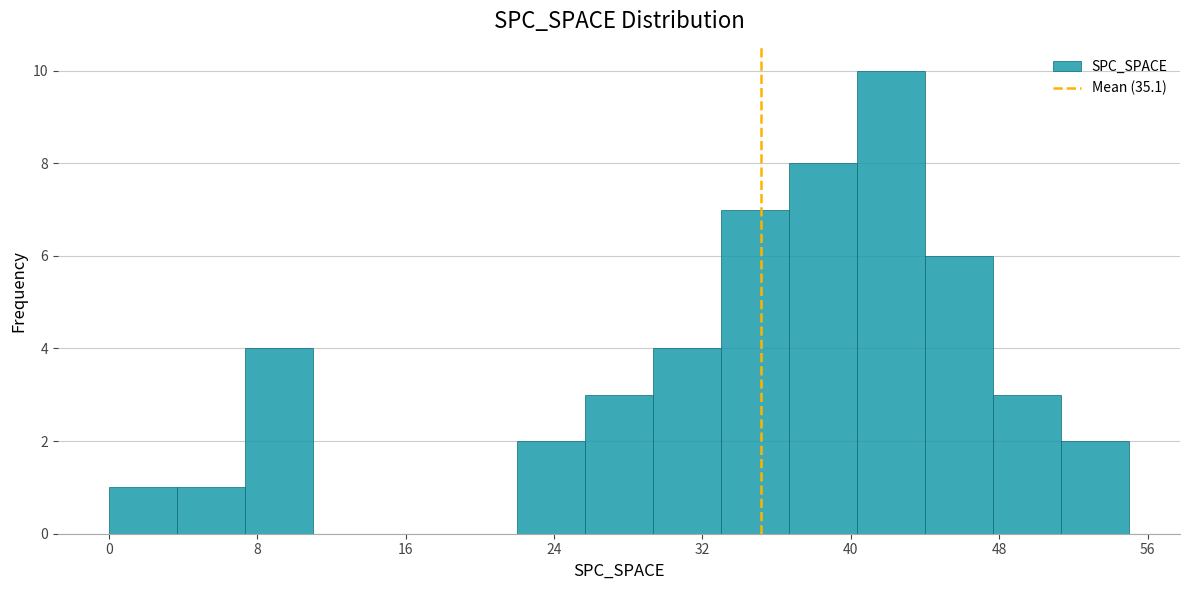

Read against the x-axis, roughly where is the centre of the tallest bar?

42